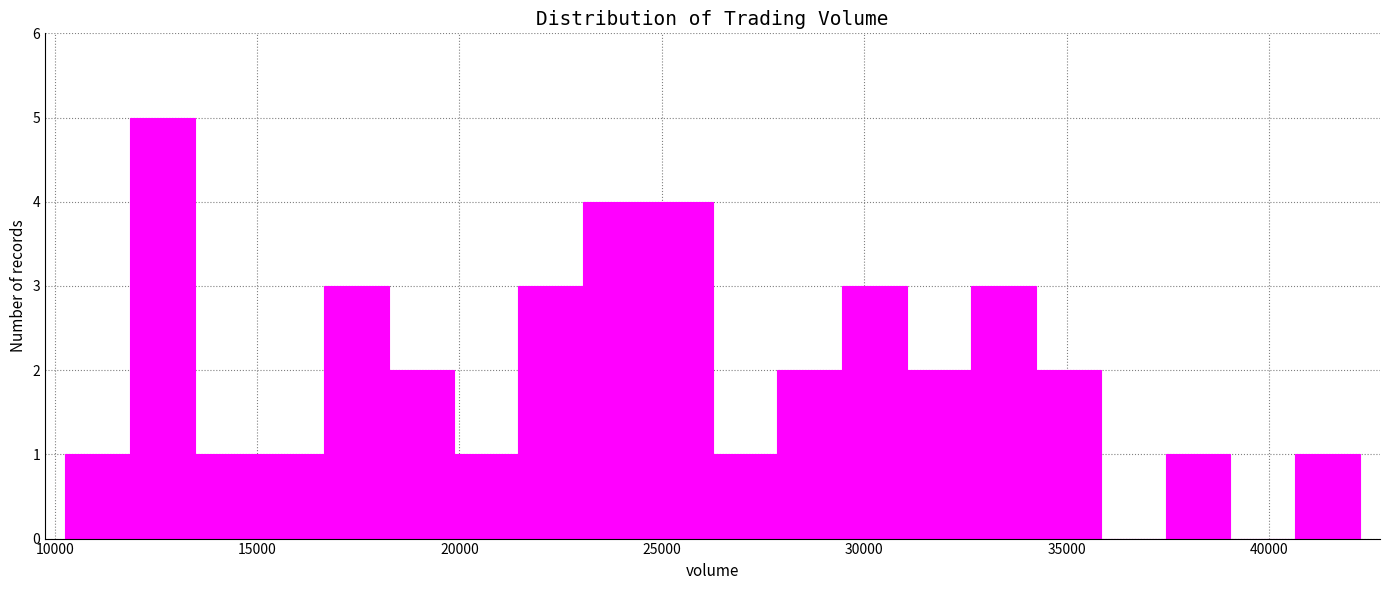

Read against the x-axis, roughly where is the centre of the tallest bar?

12500